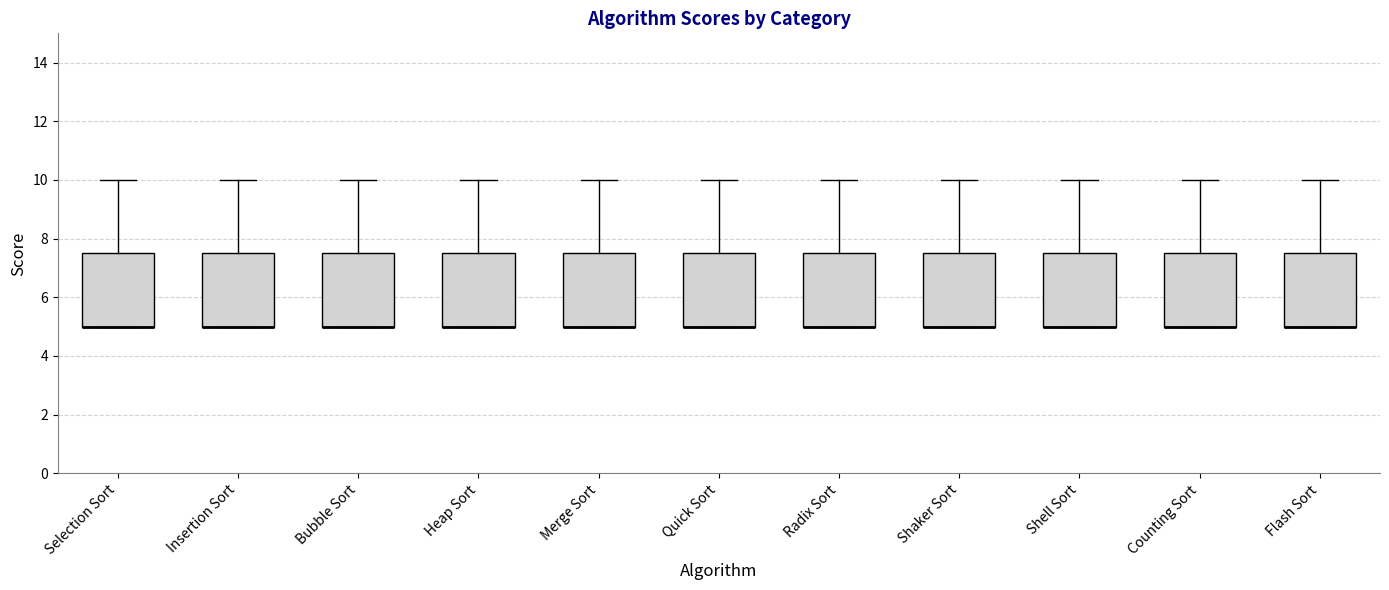

Reading left to right, transcribe this box plot: for each box, give where its median line is, the range the box spans, and where its two whiskers end, as read against the y-axis. The values are not printed on the chart, so give them approximately, as read against the axis.

Selection Sort: median 5.0 (drawn on the box's lower edge), box 5.0 to 7.6, whiskers 5.0 to 10.0
Insertion Sort: median 5.0 (drawn on the box's lower edge), box 5.0 to 7.6, whiskers 5.0 to 10.0
Bubble Sort: median 5.0 (drawn on the box's lower edge), box 5.0 to 7.6, whiskers 5.0 to 10.0
Heap Sort: median 5.0 (drawn on the box's lower edge), box 5.0 to 7.6, whiskers 5.0 to 10.0
Merge Sort: median 5.0 (drawn on the box's lower edge), box 5.0 to 7.6, whiskers 5.0 to 10.0
Quick Sort: median 5.0 (drawn on the box's lower edge), box 5.0 to 7.6, whiskers 5.0 to 10.0
Radix Sort: median 5.0 (drawn on the box's lower edge), box 5.0 to 7.6, whiskers 5.0 to 10.0
Shaker Sort: median 5.0 (drawn on the box's lower edge), box 5.0 to 7.6, whiskers 5.0 to 10.0
Shell Sort: median 5.0 (drawn on the box's lower edge), box 5.0 to 7.6, whiskers 5.0 to 10.0
Counting Sort: median 5.0 (drawn on the box's lower edge), box 5.0 to 7.6, whiskers 5.0 to 10.0
Flash Sort: median 5.0 (drawn on the box's lower edge), box 5.0 to 7.6, whiskers 5.0 to 10.0